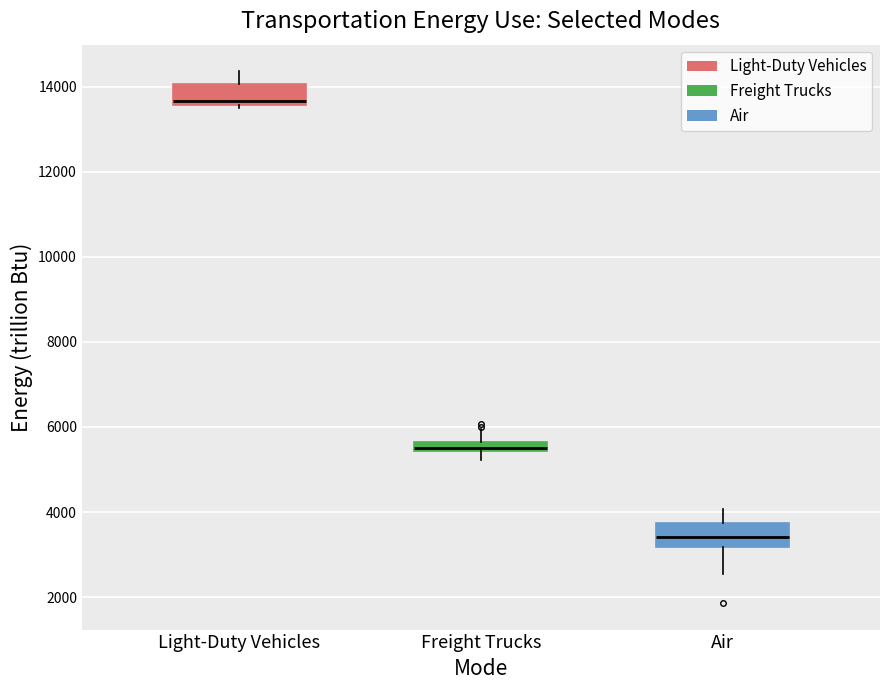

Where is the upper edge of the box for Air on the y-axis? The values are not printed on the chart, so give them approximately, as read against the axis.

3800